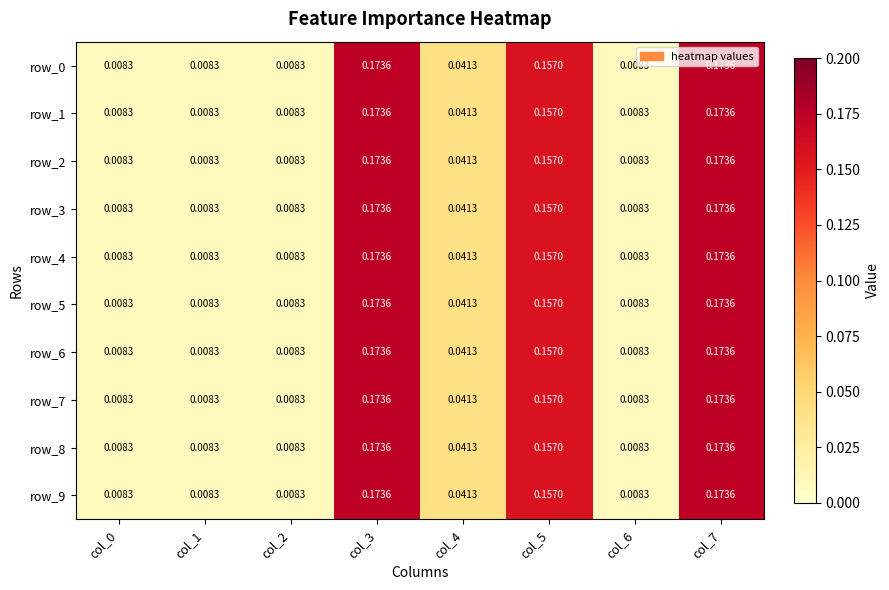

Is the value of row_1 at col_0 greater than the value of row_6 at col_4?

No